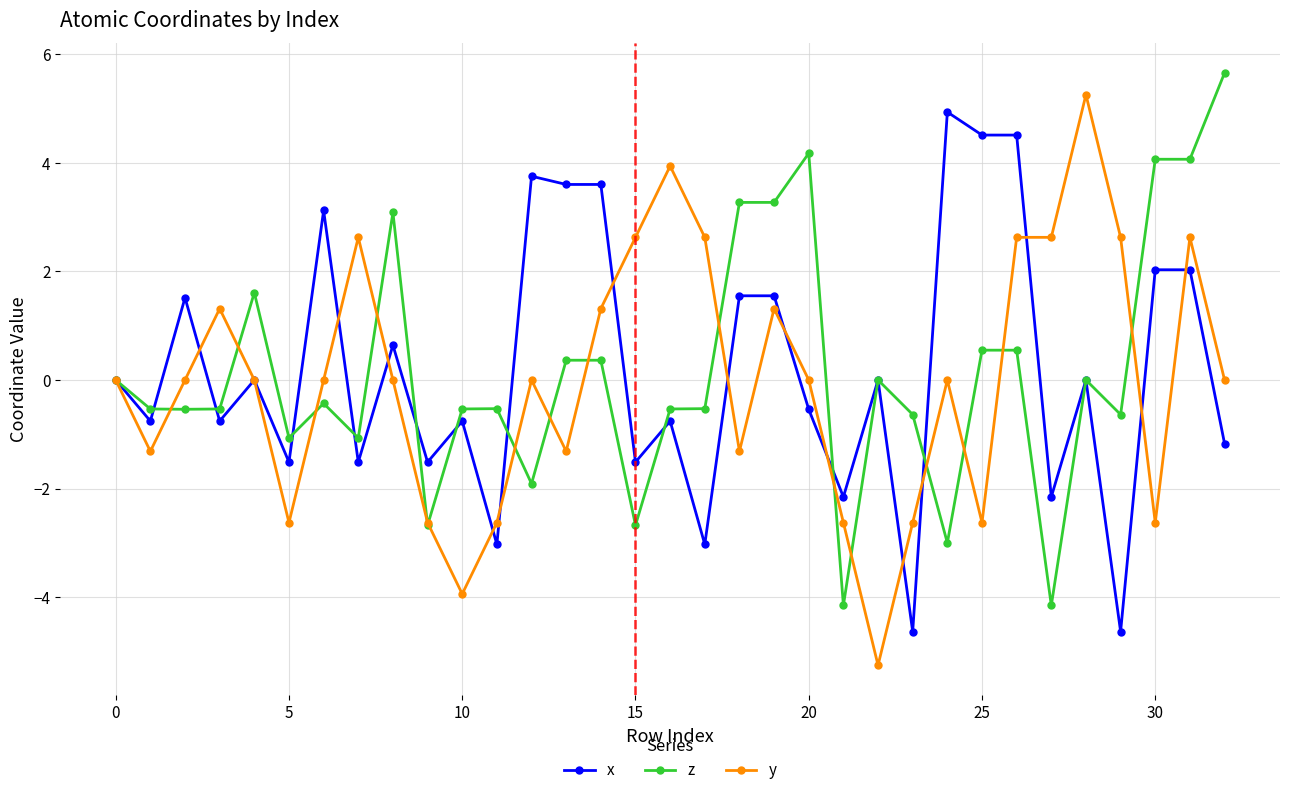

What is the value of the z point at the 27th from the left?

0.5